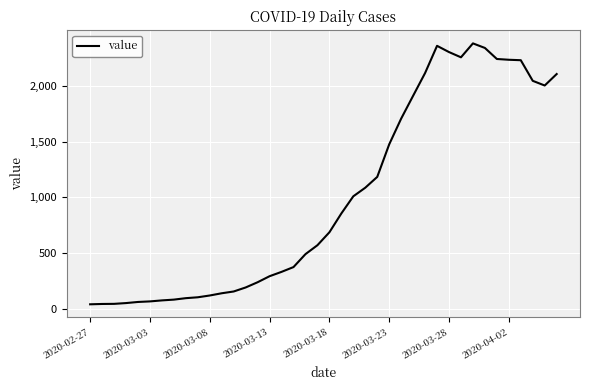

Does the chart display data point markers on the line(s)?

No